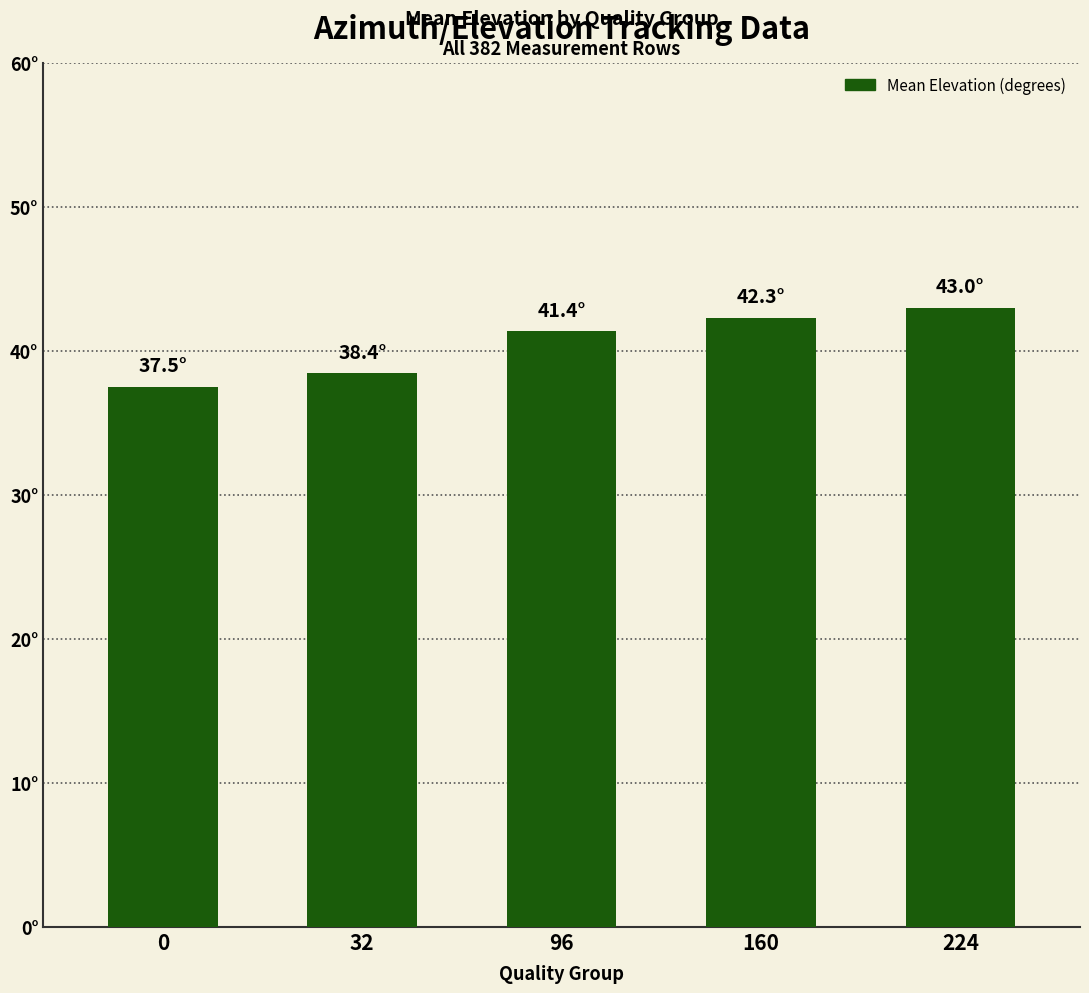

Reading left to right, what are all the values shown in this chart?

37.5	38.4	41.4	42.3	43.0